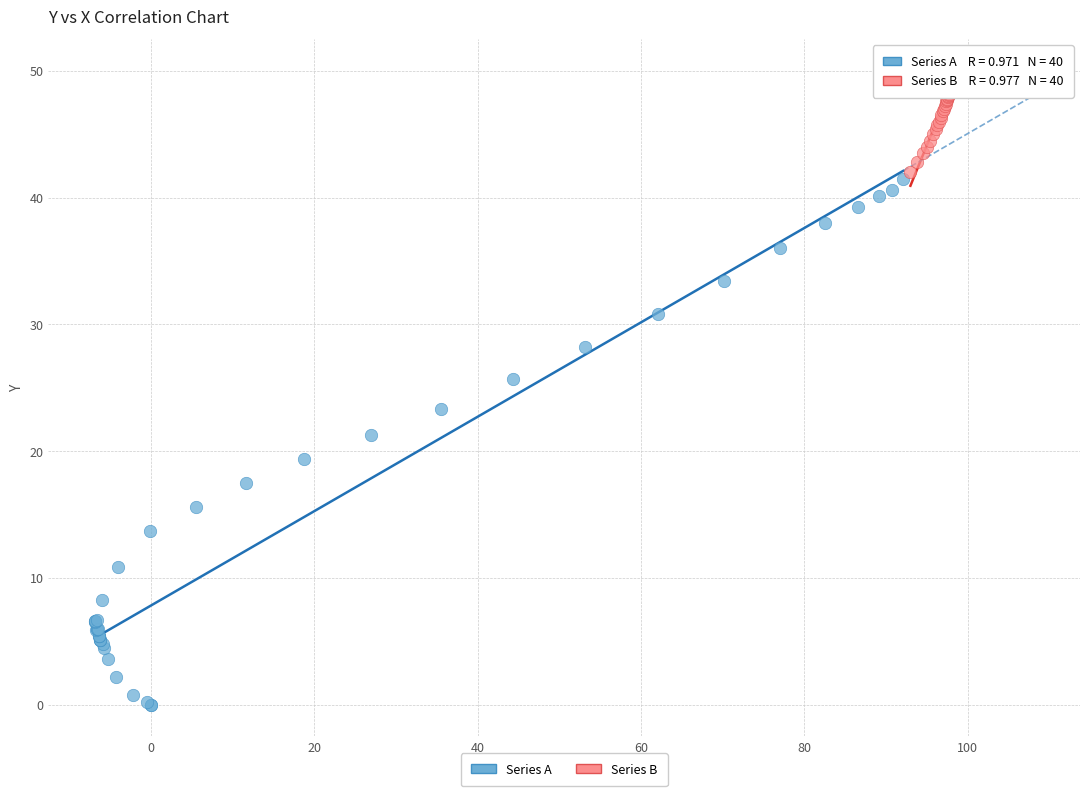

Which series reaches the minimum Y coordinate?

Series A